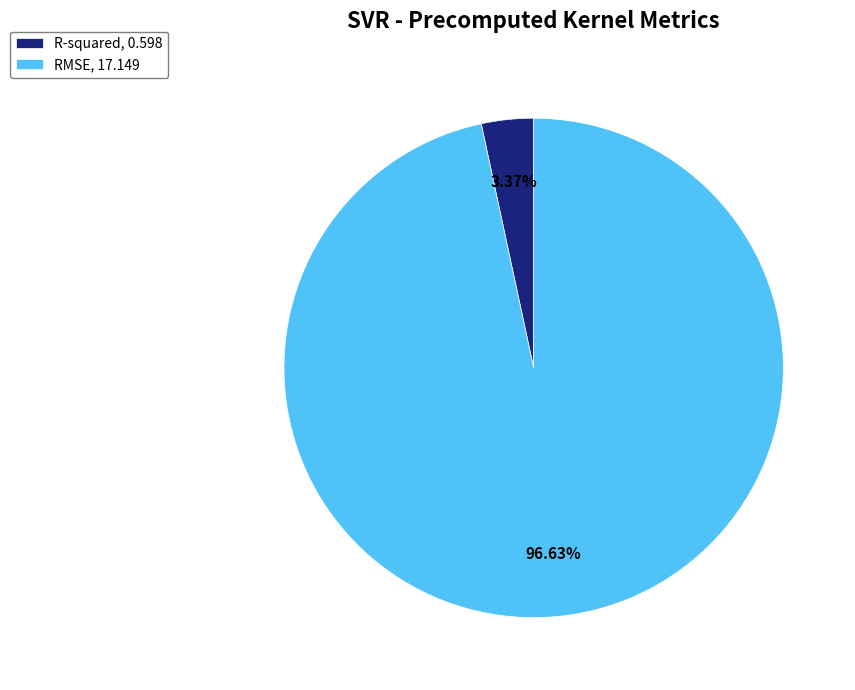

Which has a higher value, RMSE, 17.149 or R-squared, 0.598?

RMSE, 17.149